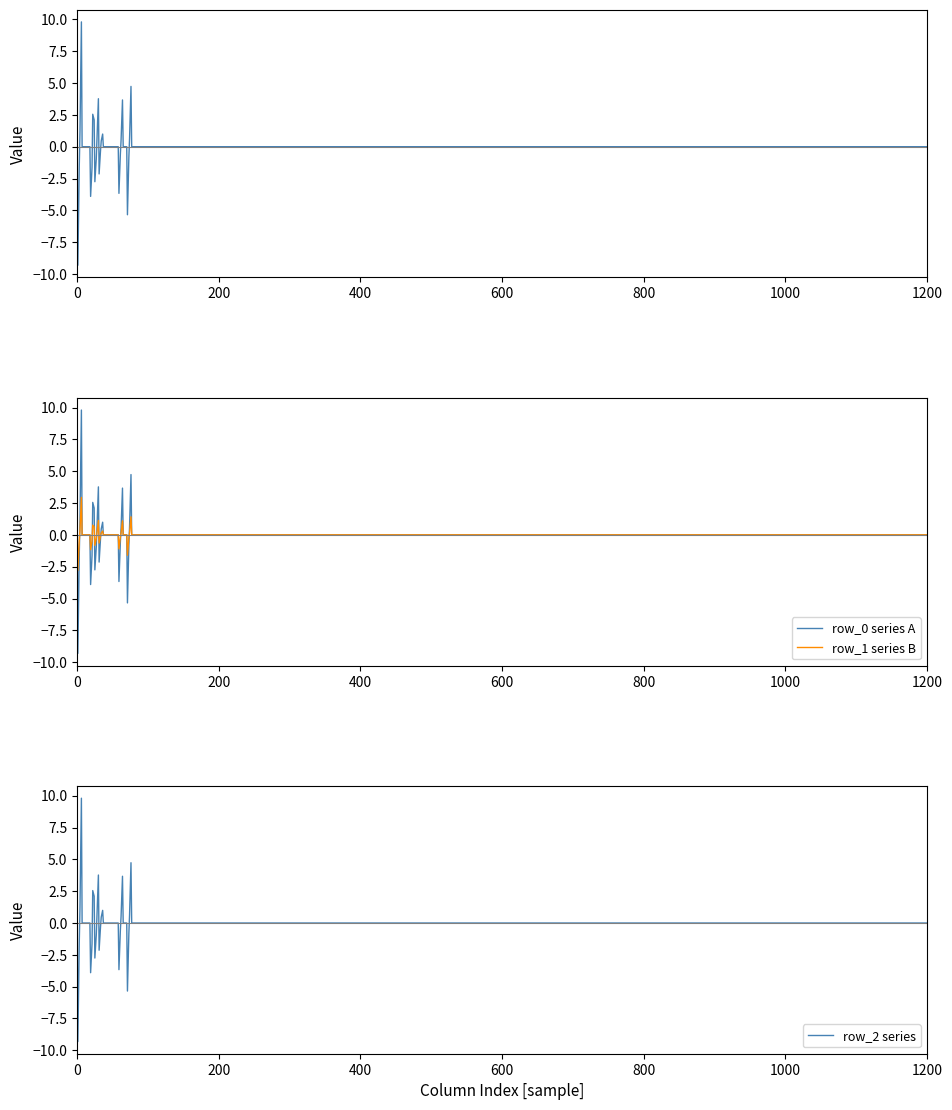

What is the highest value of the row_1 series B series?

2.9